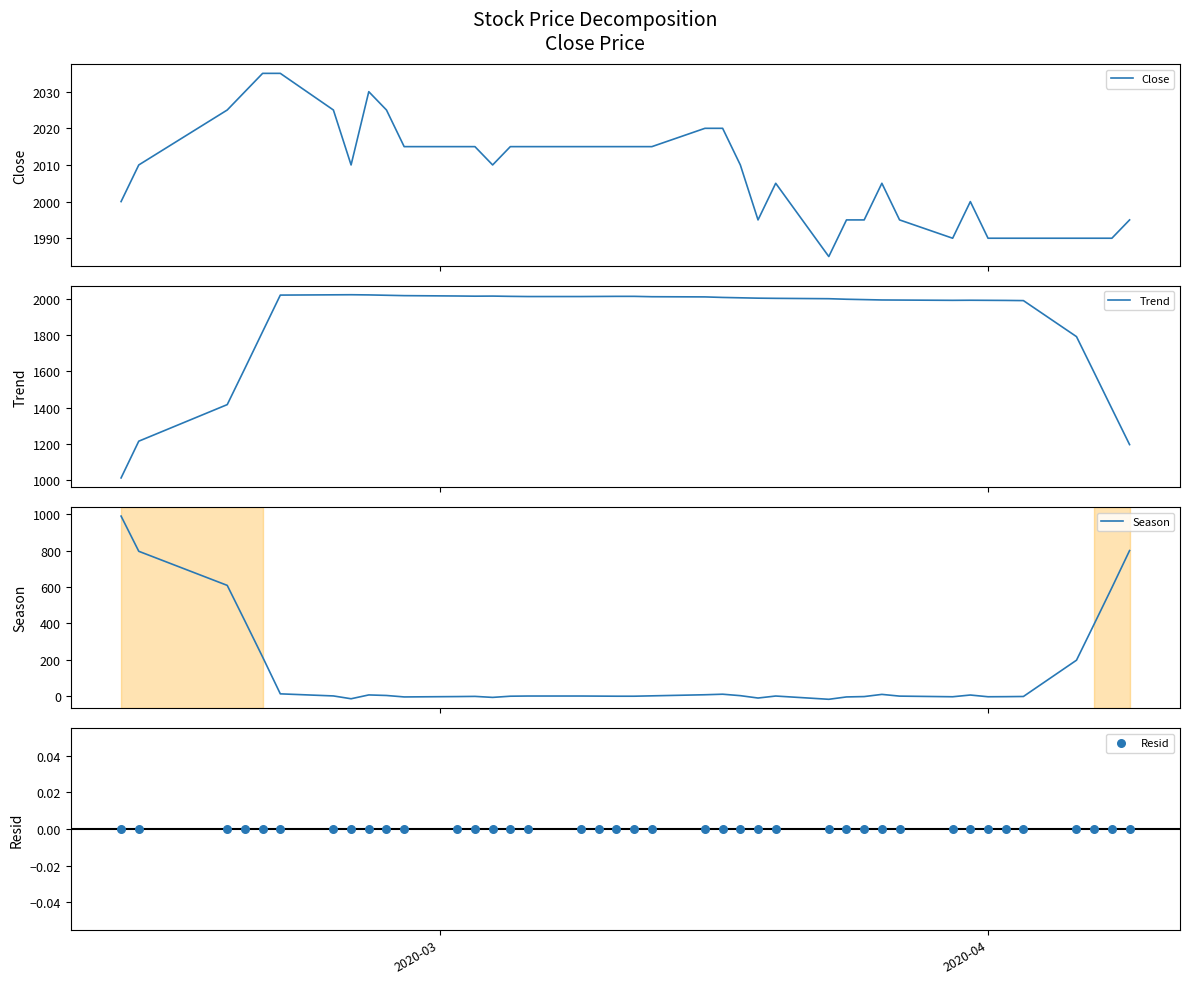

At how many categories does at least one series exceed 674?

40